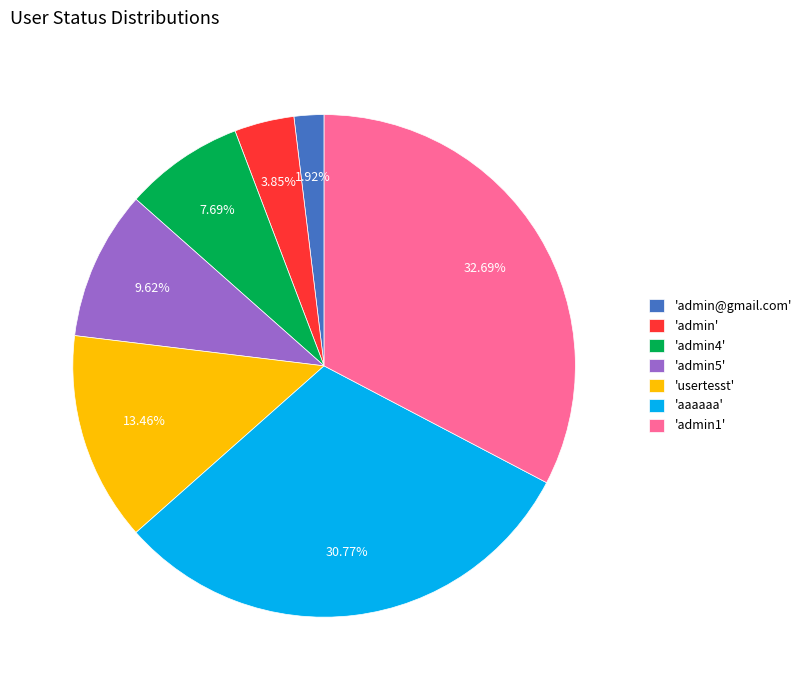

Is 'aaaaaa' the majority of the pie?

No